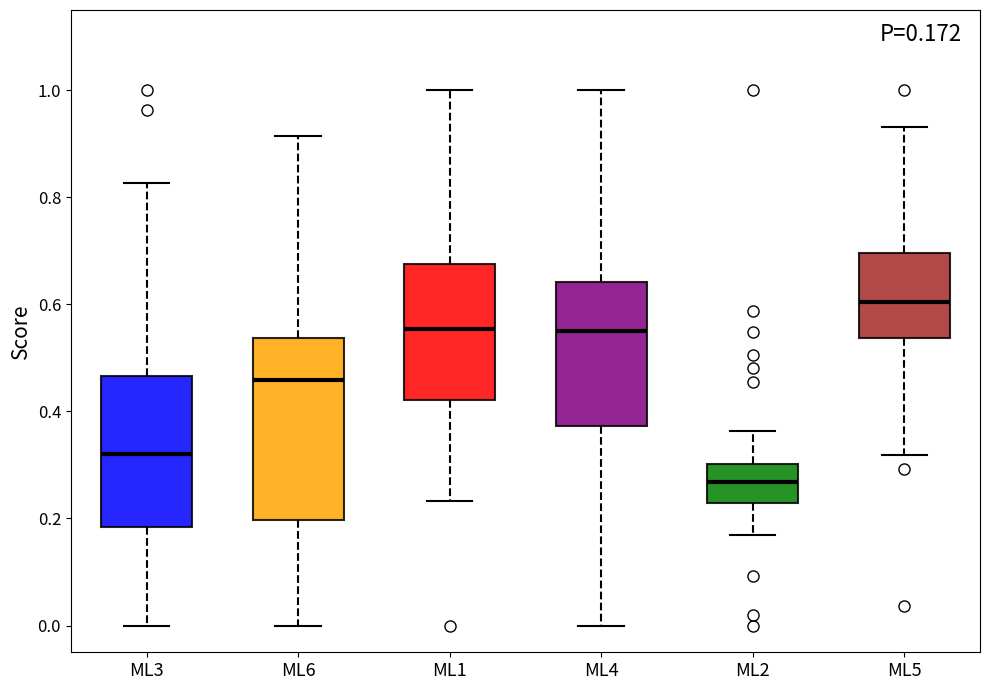

Which box is the tallest, from its lower edge to its upper edge?

ML6